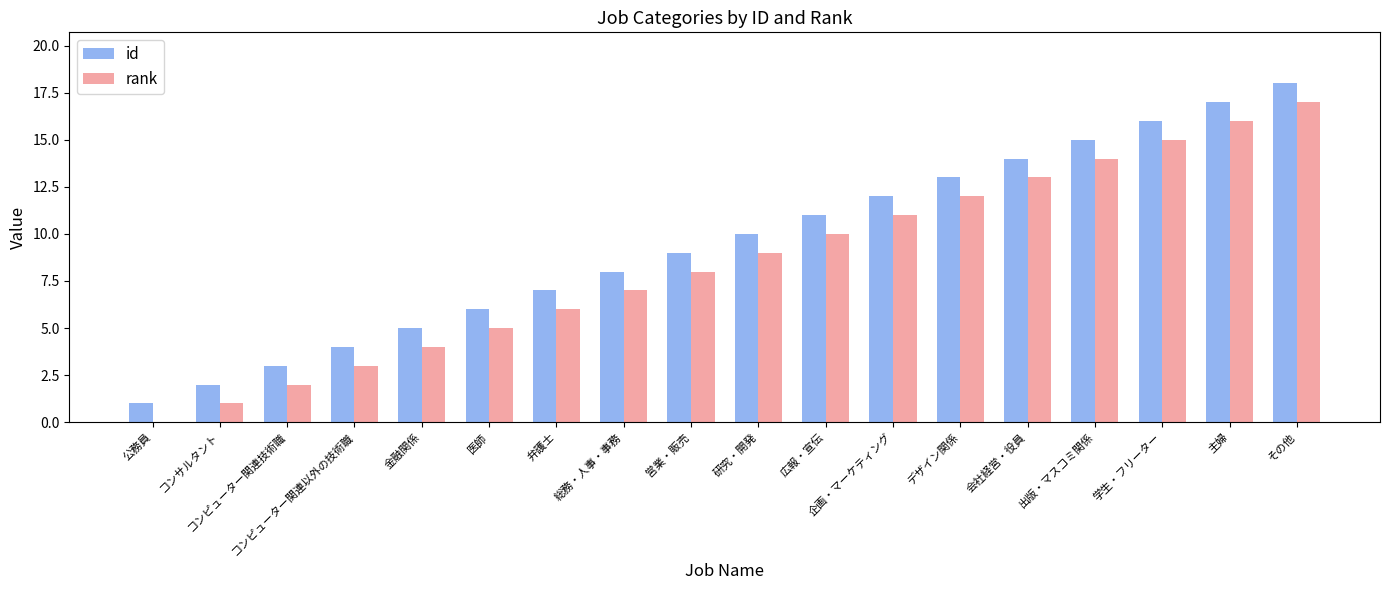

What is the sum of all id values?

171